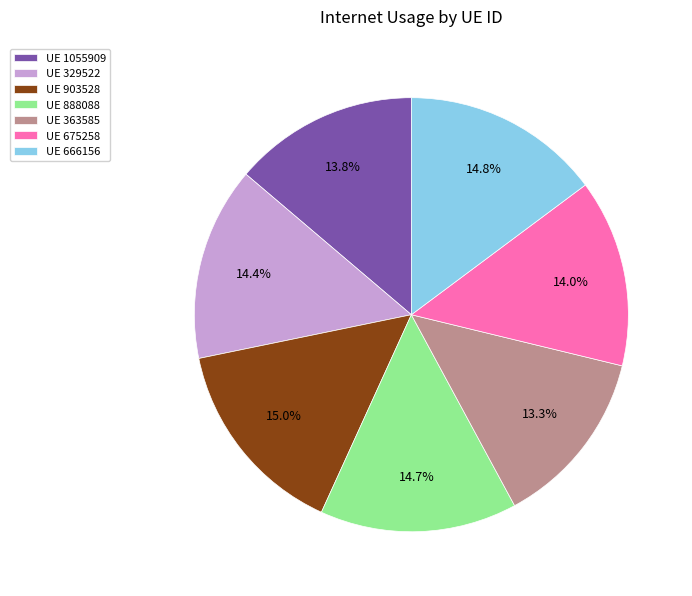

What is the ratio of the value at UE 888088 to the value at UE 329522?

1.0